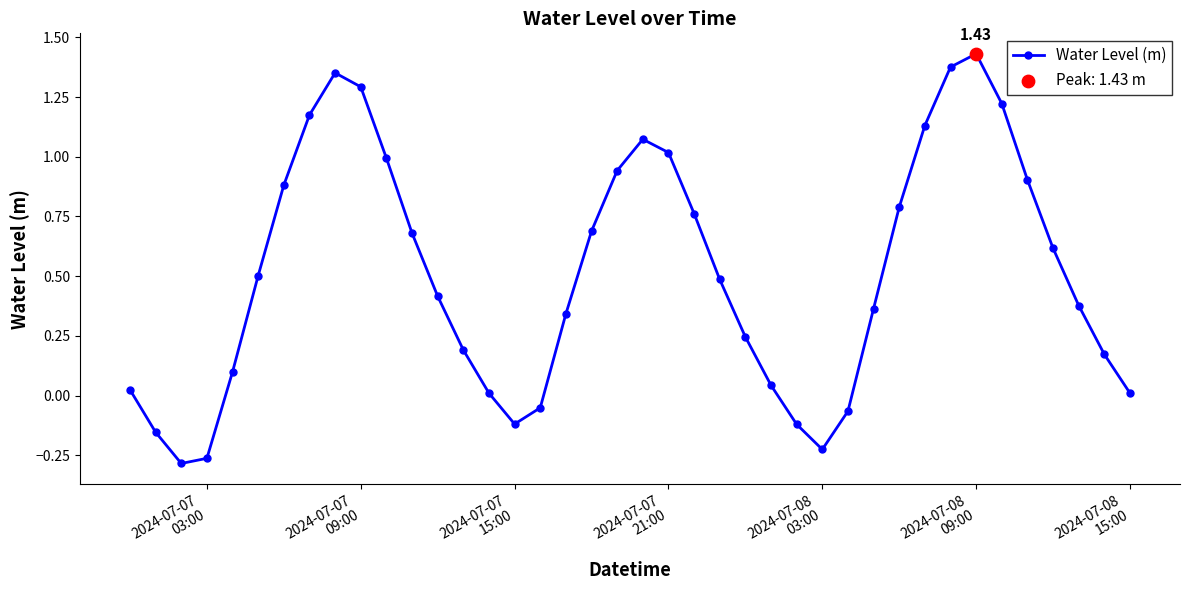

How many points are higher than both their immediate neighbors (excluding endpoints)?

3